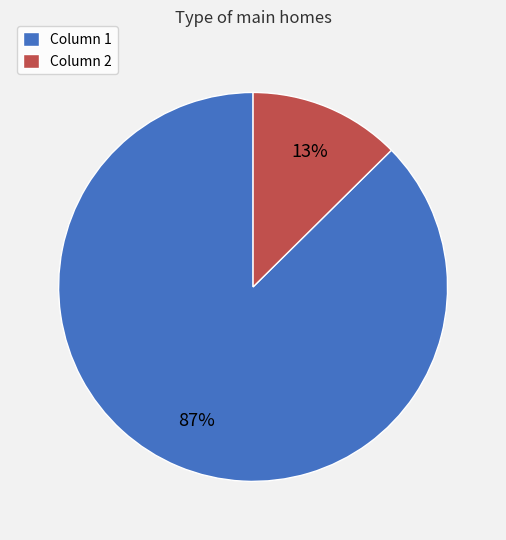

Rank the categories by value from highest to lowest.

Column 1, Column 2